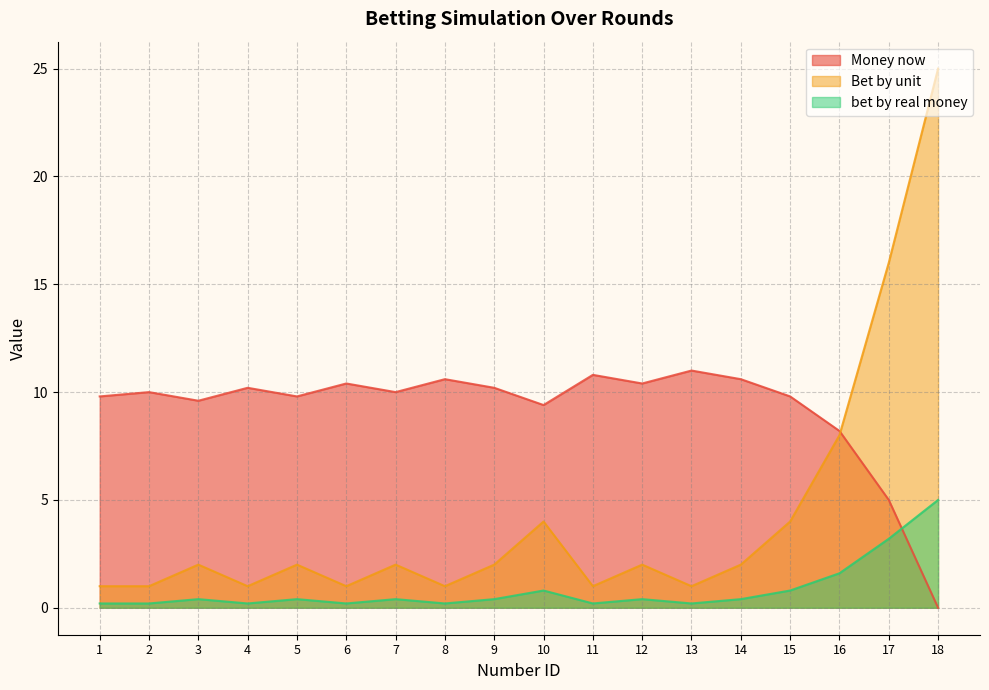

True or false: bet by real money and Bet by unit cross at least once.

False